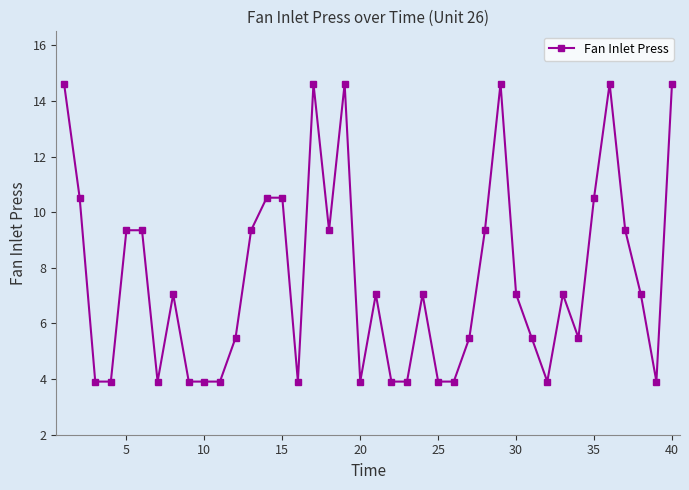

What is the difference between the second highest and minimum values?

10.7